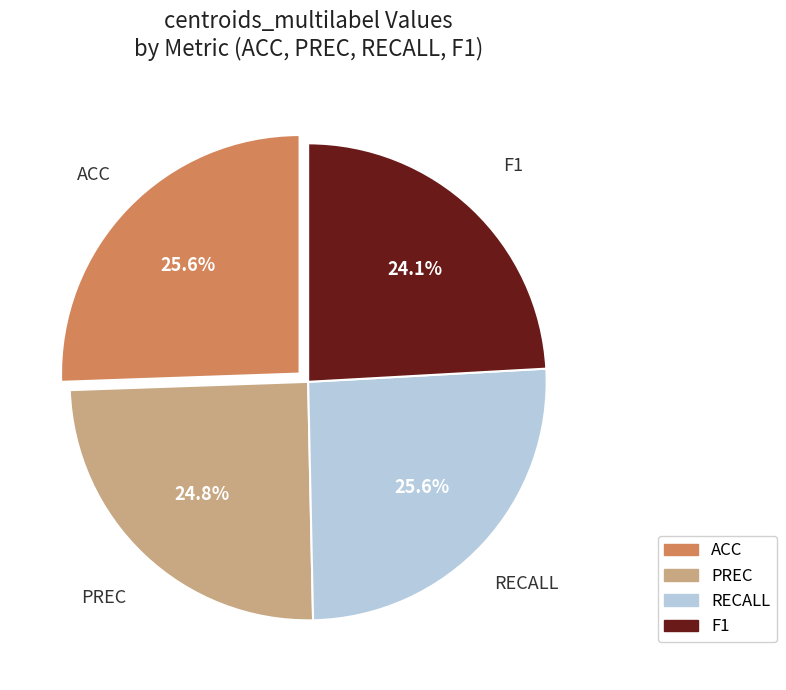

What percentage is the PREC slice, to the nearest percent?

25%